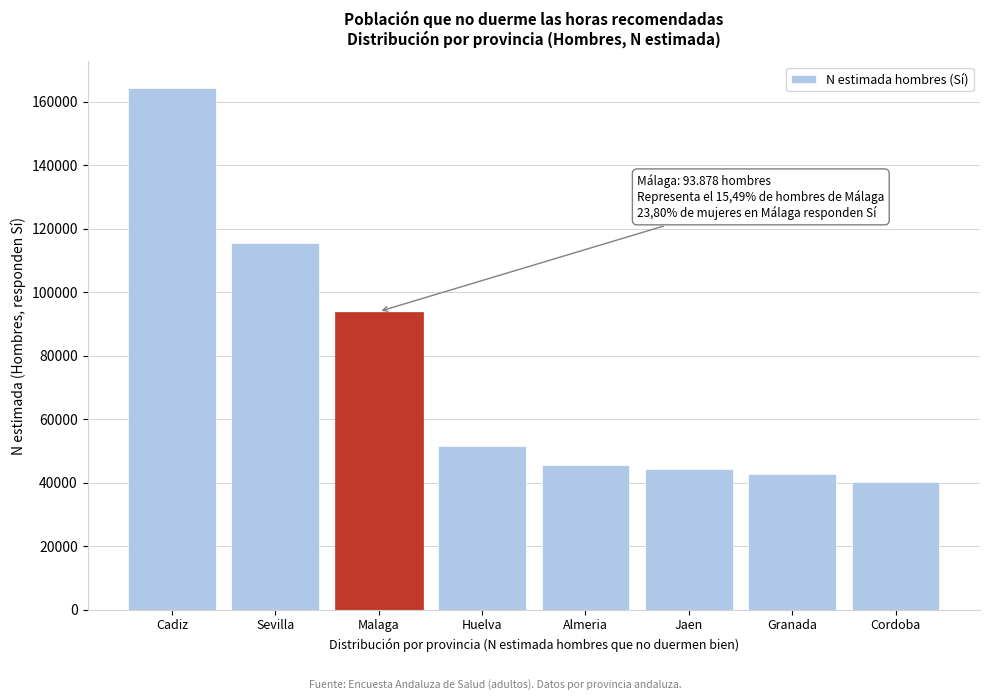

Reading left to right, list all the values displayed in this chart.

Cadiz=164428	Sevilla=115610	Malaga=93878	Huelva=51485	Almeria=45603	Jaen=44336	Granada=42798	Cordoba=40240